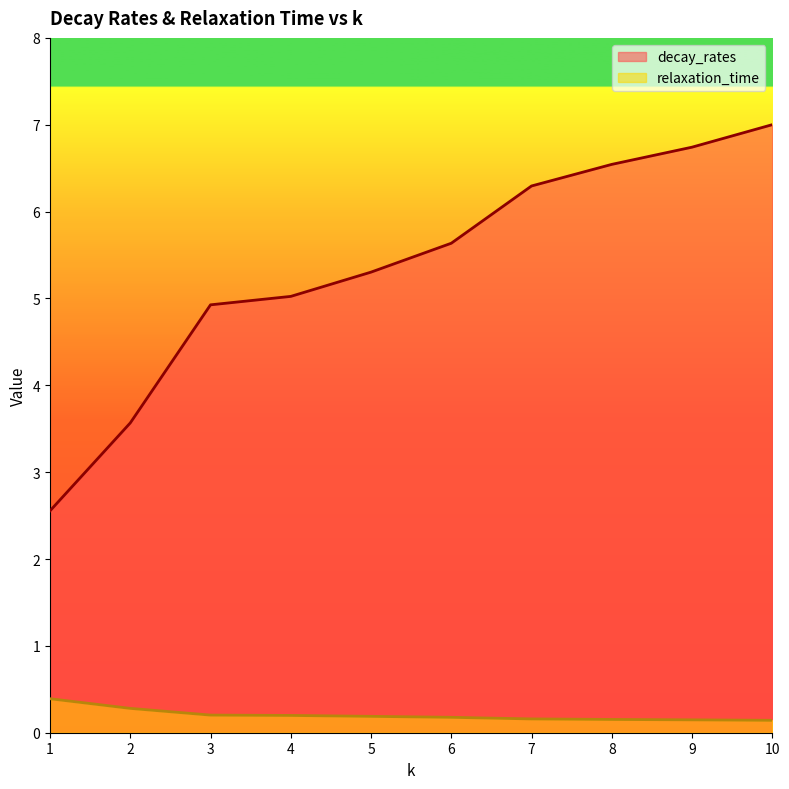

True or false: relaxation_time and decay_rates cross at least once.

False